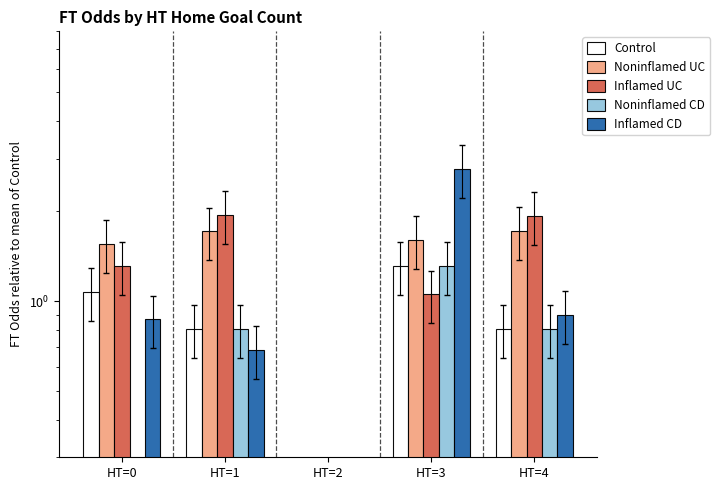

Reading right to left, what are all the values shown in this chart?

Control: 0.8	1.3	0.2	0.8	1.1
Noninflamed UC: 1.7	1.6	0.2	1.7	1.6
Inflamed UC: 1.9	1.1	0.2	1.9	1.3
Noninflamed CD: 0.8	1.3	0.2	0.8	0.2
Inflamed CD: 0.9	2.8	0.2	0.7	0.9